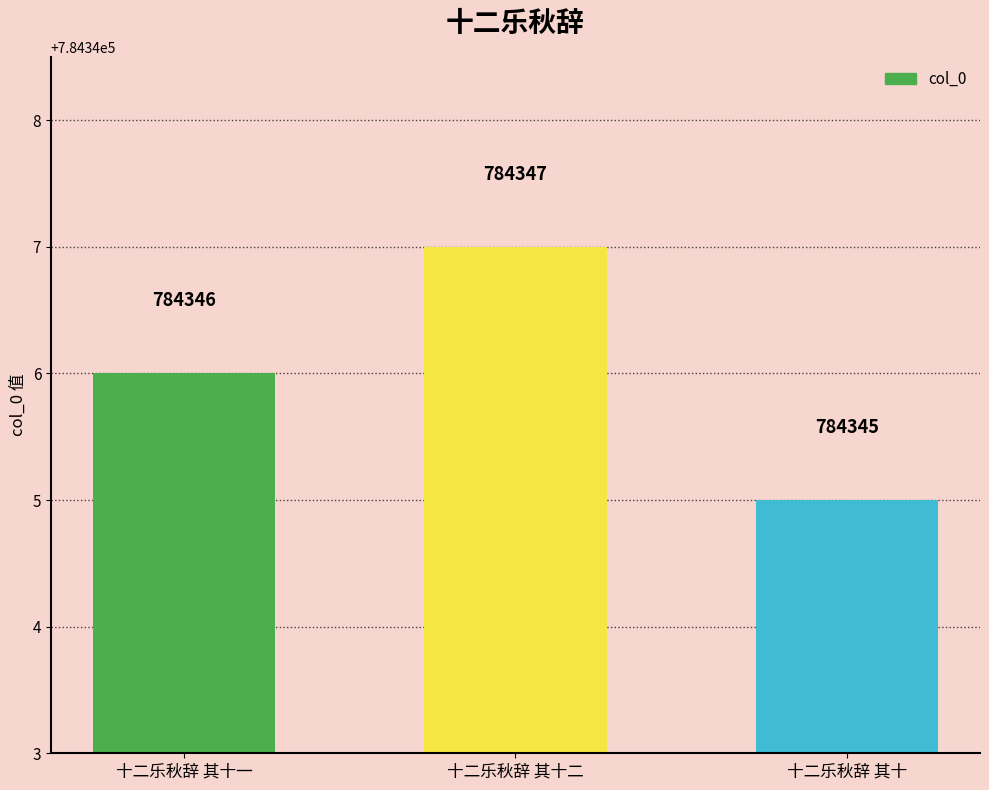

What position from the left is 十二乐秋辞 其十二?

2